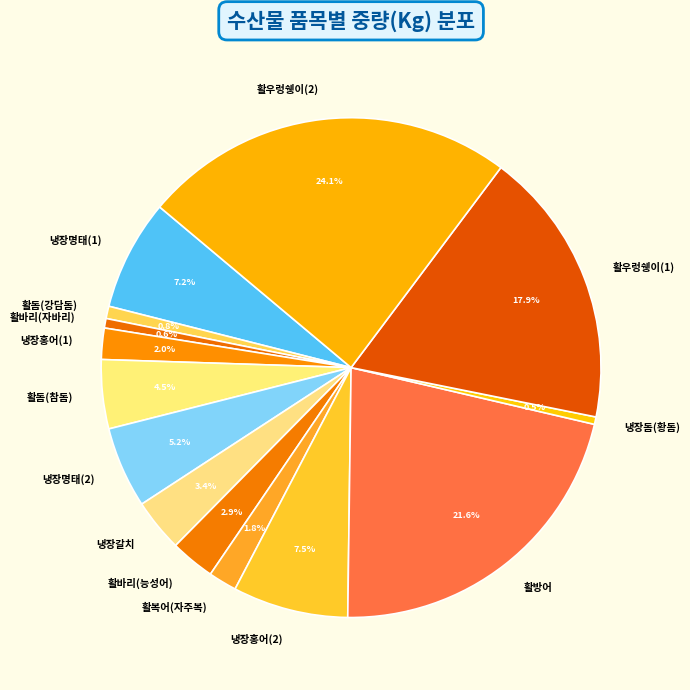

What portion of the pie excludes 활돔(강담돔)?

99.2%